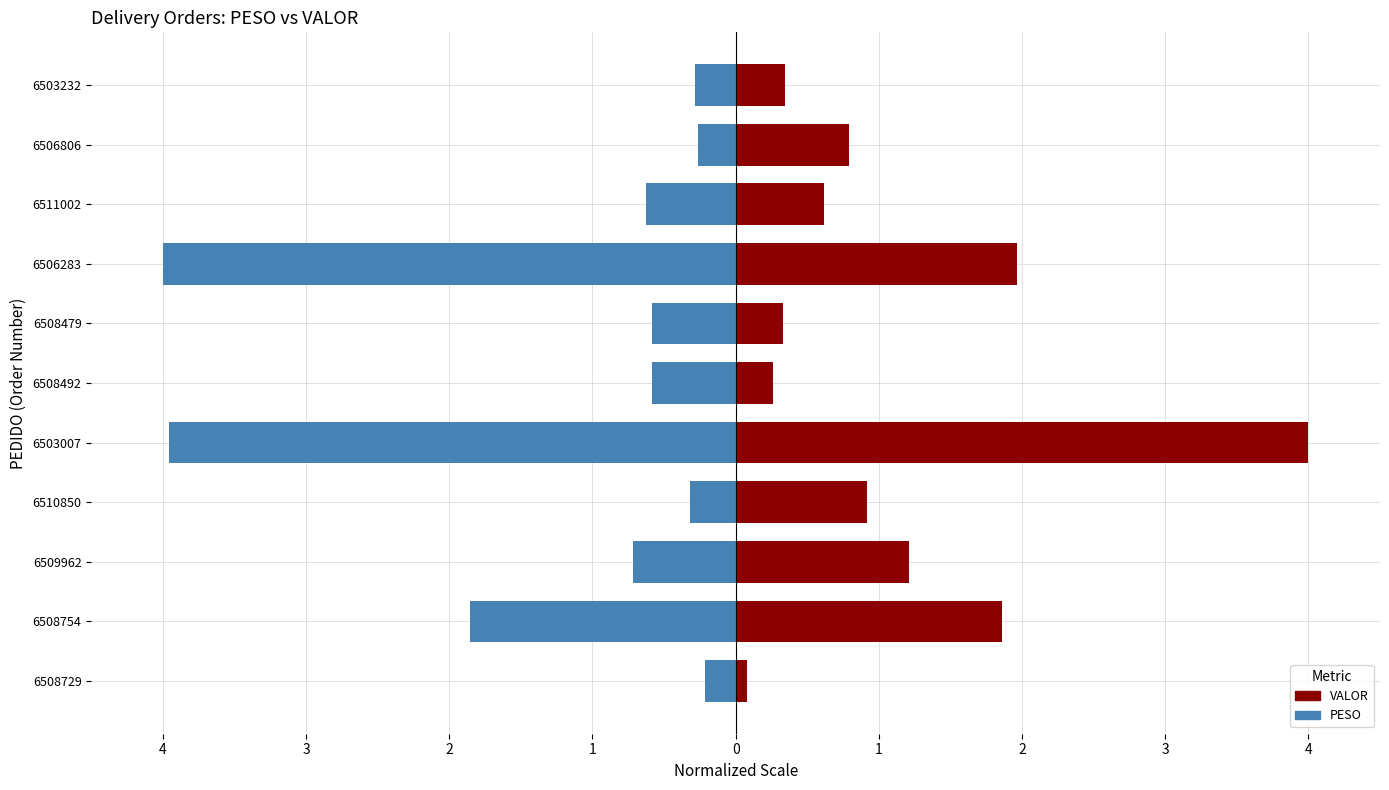

Are the bars grouped side by side (vs. stacked)?

Yes